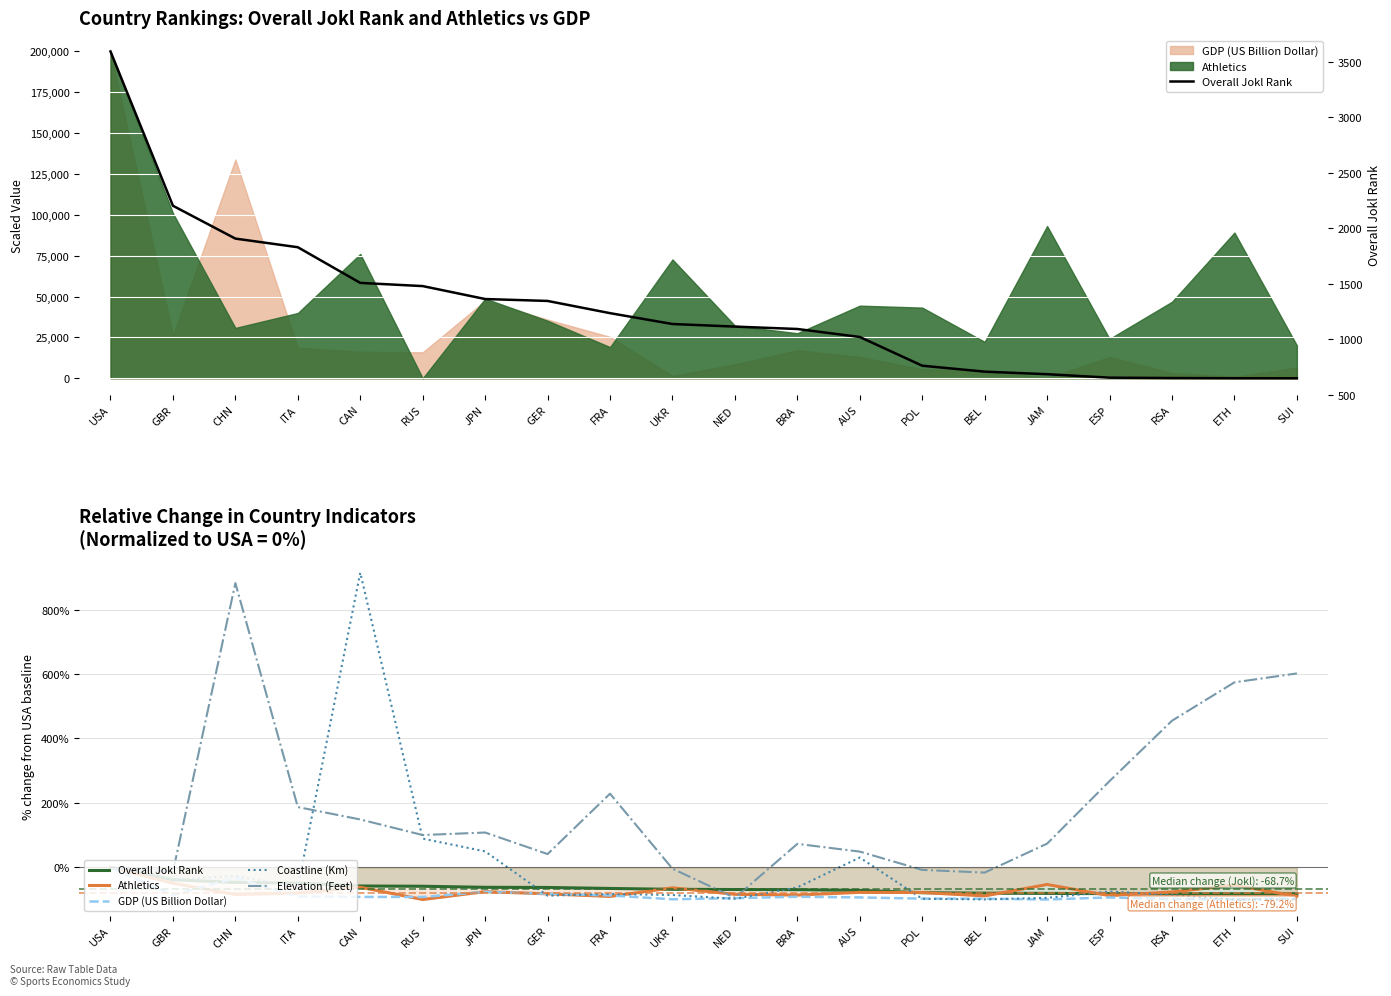

What position from the right is FRA?

12